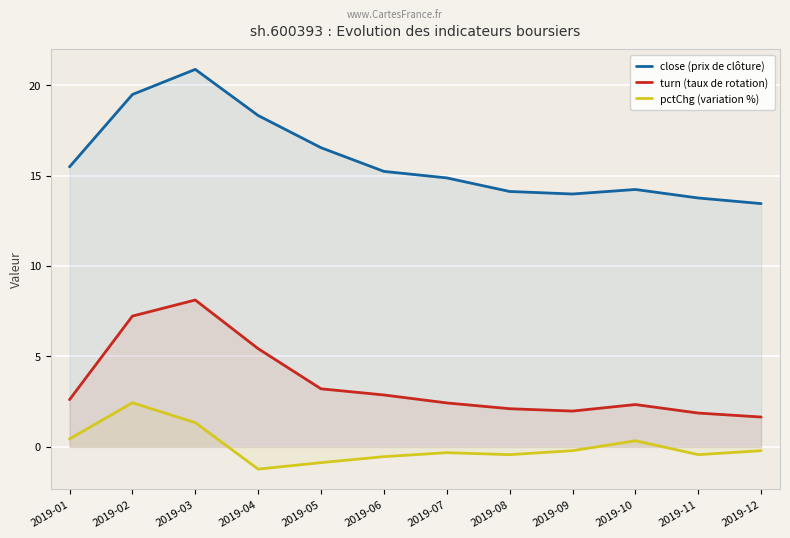

Where is close (prix de clôture) nearest to the value 17?

2019-05